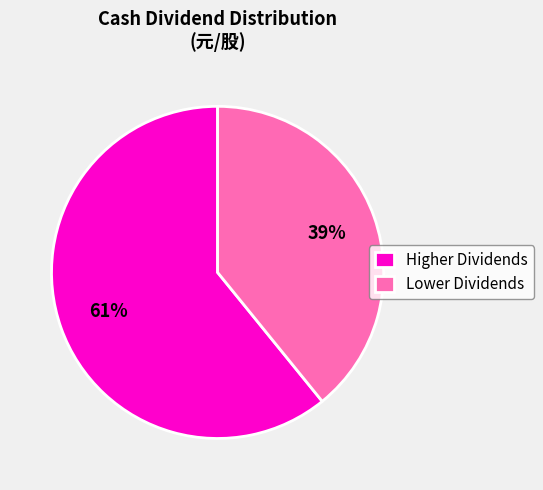

Does any single category account for the majority?

Yes